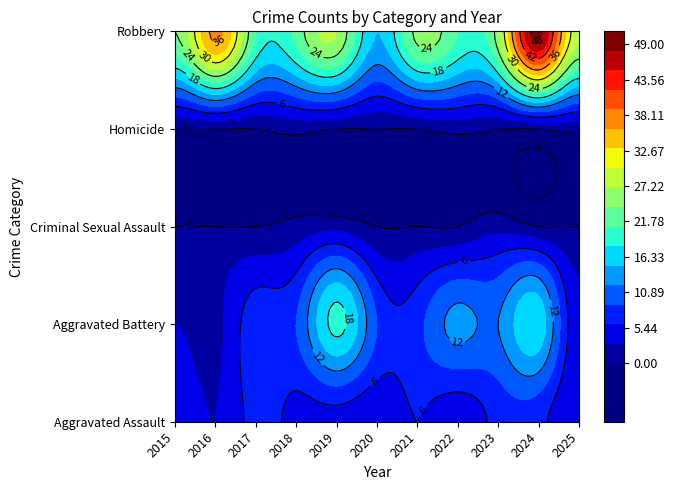

How many data points does each series have?

11